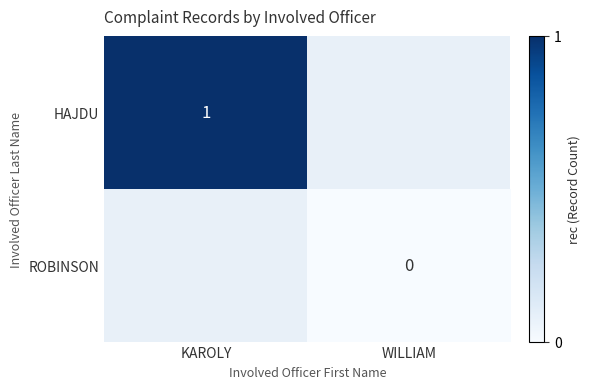

The value of ROBINSON at WILLIAM is 0.0. True or false?

True